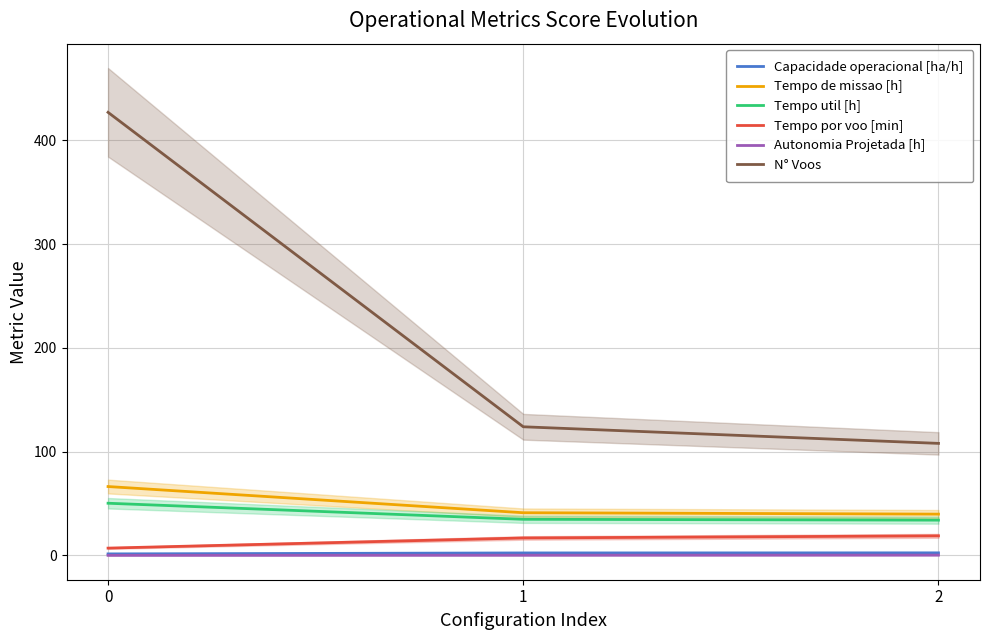

What is the spread (max minus min) of values at 1?

123.8